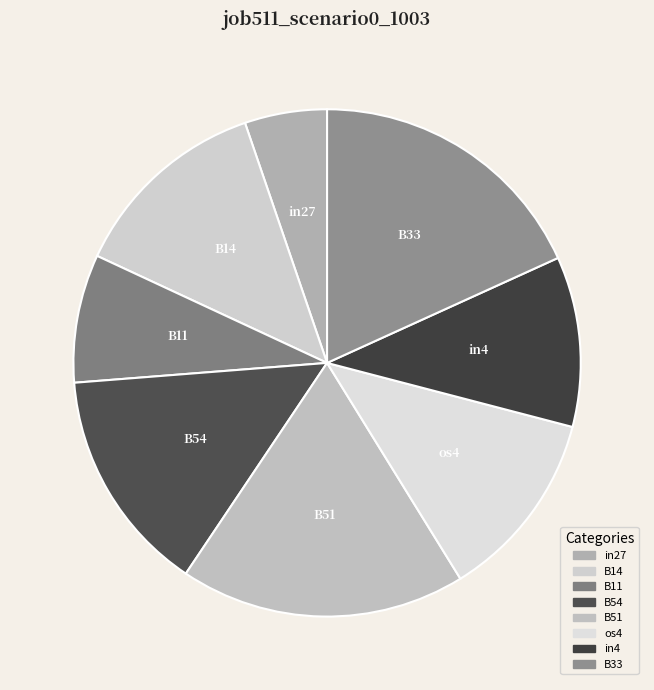

What is the ratio of the value at os4 to the value at B14?

0.9